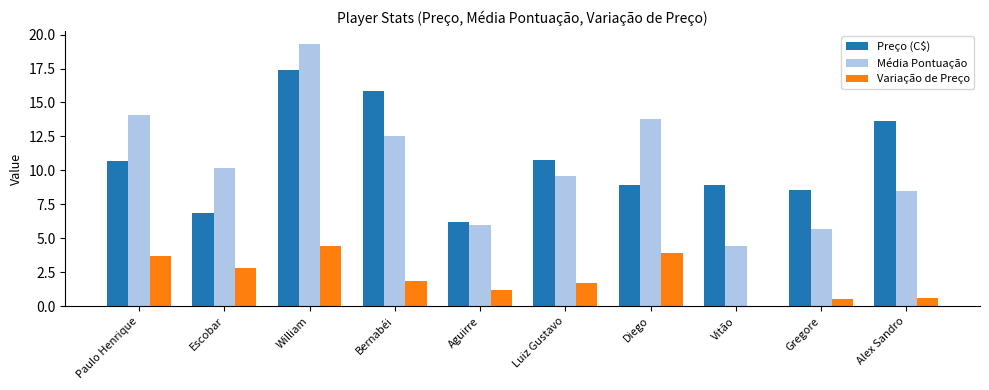

What is the value of the Variação de Preço bar at the 6th from the left?

1.7